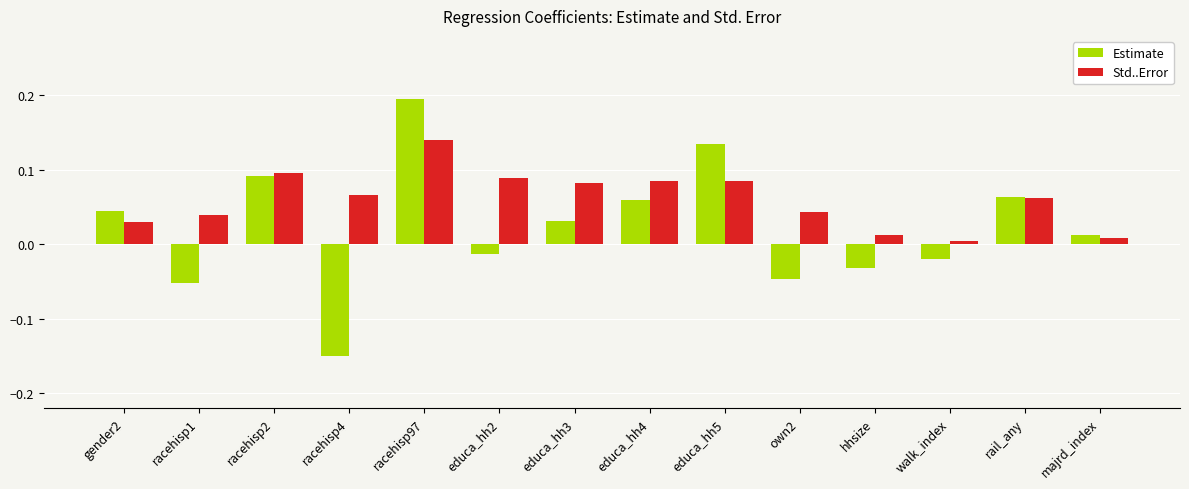

Is it true that Std..Error equals 0.2 at racehisp2?

False